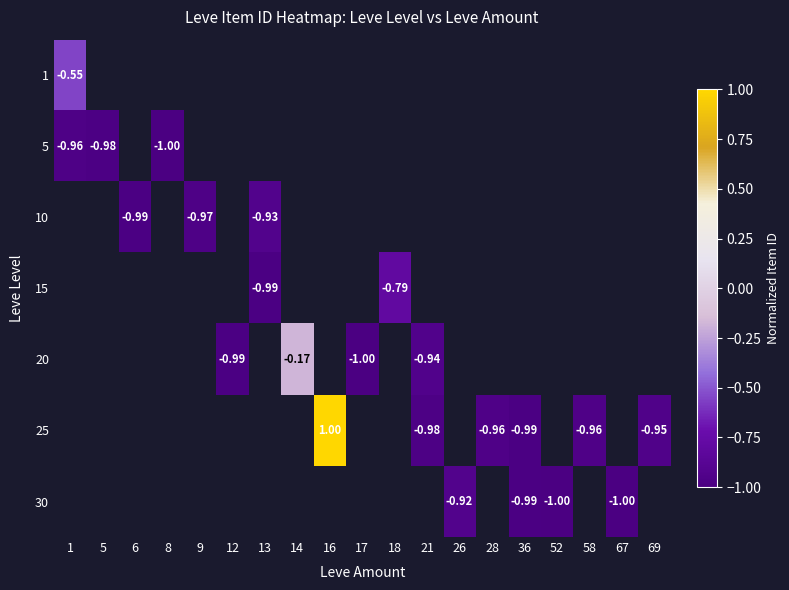

Count the number of categories in the chart.

19